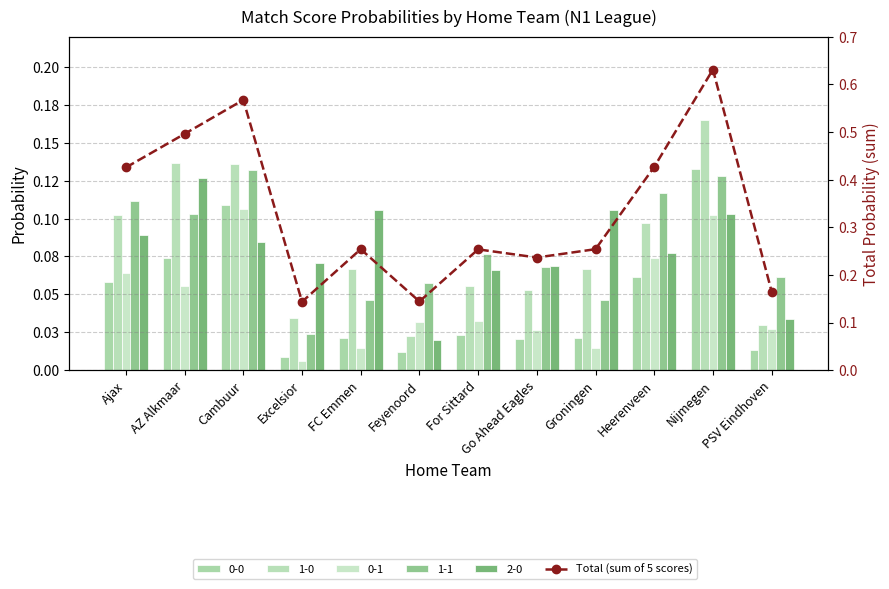

Read the value at Nijmegen.

0.6